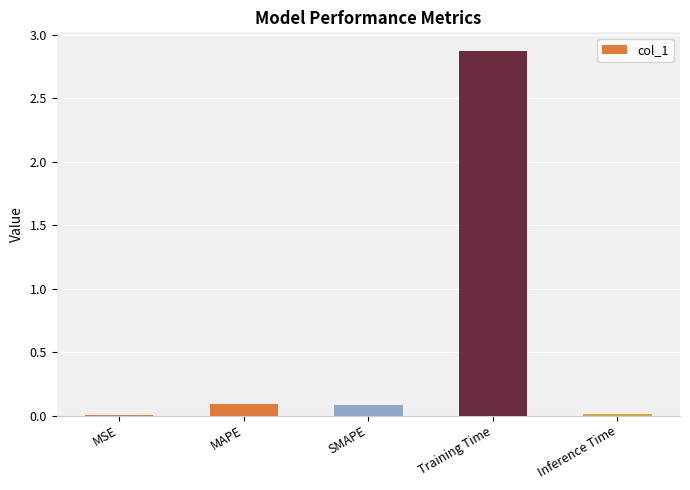

Which has a higher value, Training Time or MSE?

Training Time